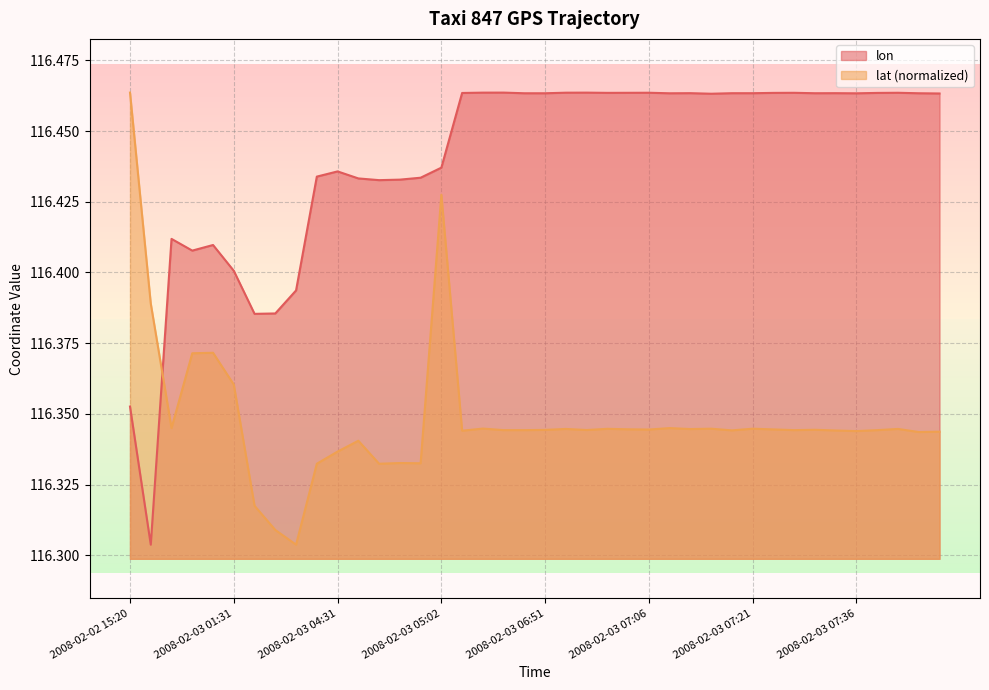

What is the difference between the highest and lowest values at 2008-02-03 07:16?

0.1